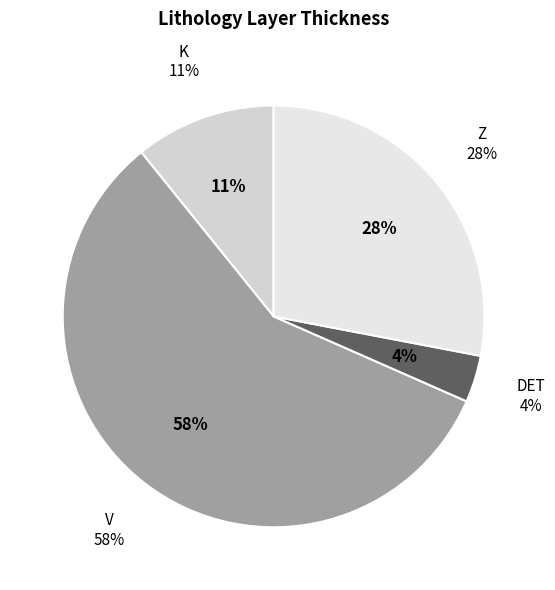

What portion of the pie excludes K?

89.2%